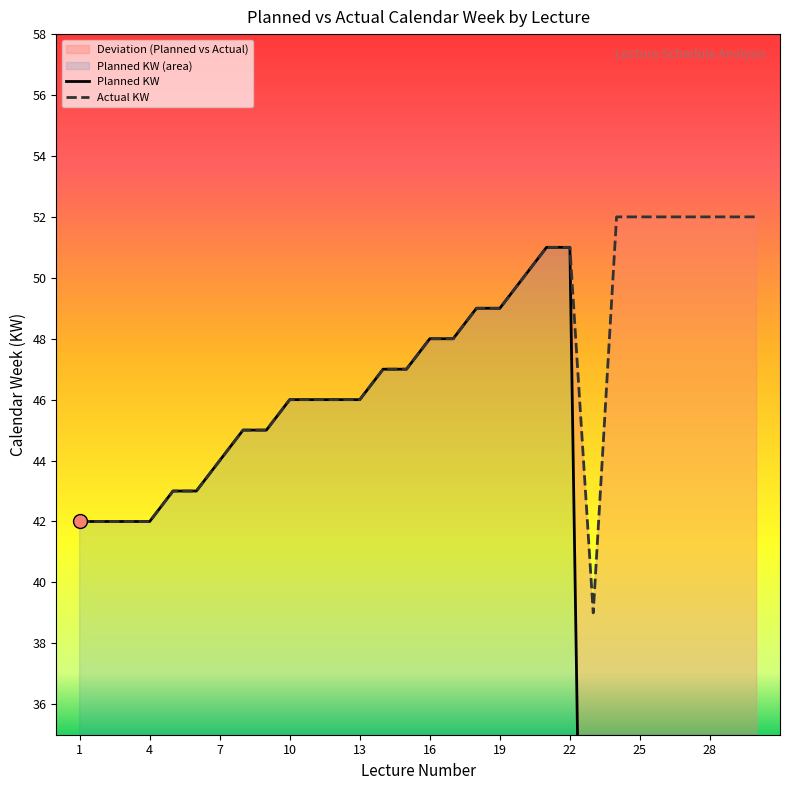

Rank the series at 22 from lowest to highest value.

Planned KW, Actual KW